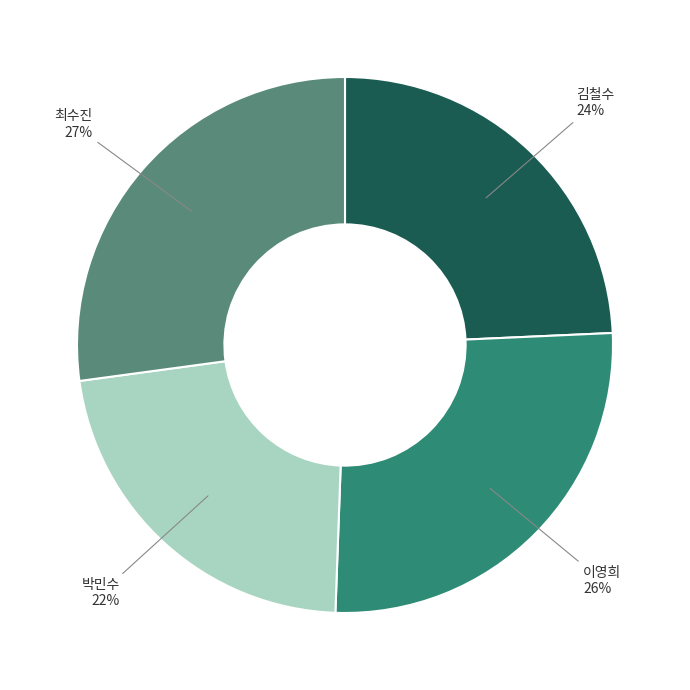

Is there a majority slice in this chart?

No